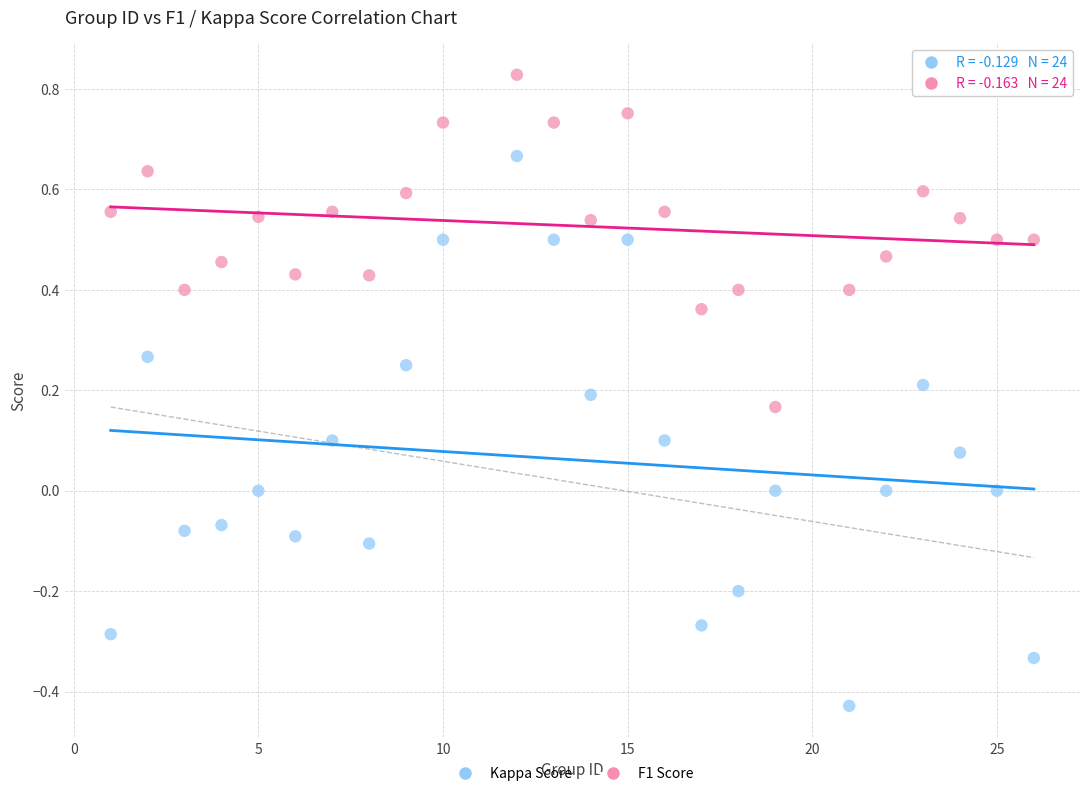

Which series has the largest Y range (max minus min)?

Kappa Score